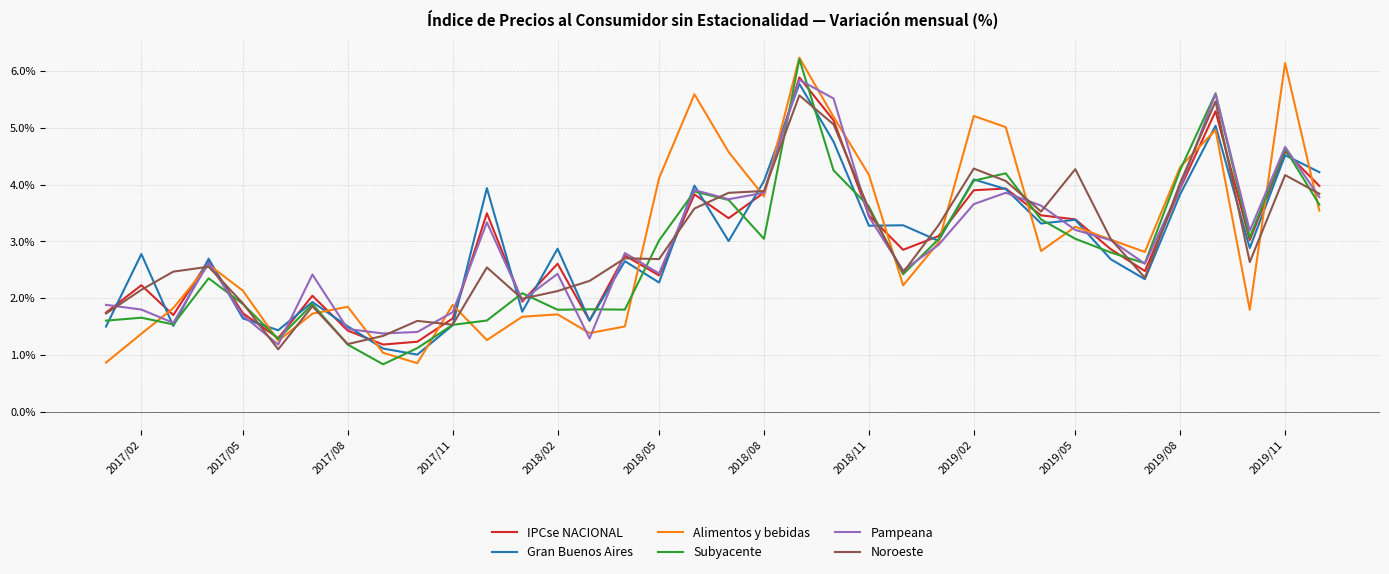

What is the minimum value shown in the chart?

0.8